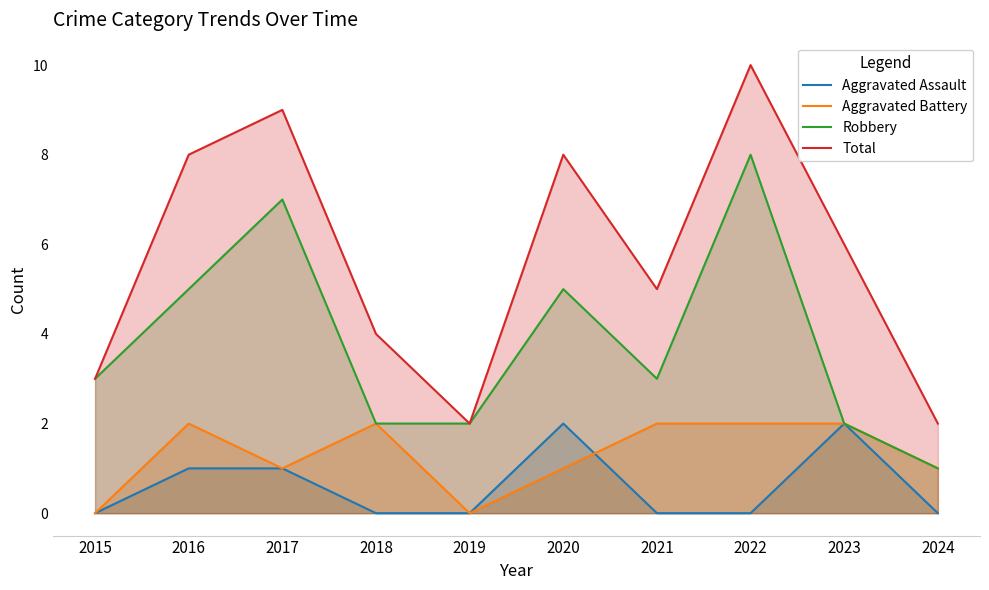

Reading left to right, extract all data points from this chart.

Aggravated Assault: 2015=0	2016=1	2017=1	2018=0	2019=0	2020=2	2021=0	2022=0	2023=2	2024=0
Aggravated Battery: 2015=0	2016=2	2017=1	2018=2	2019=0	2020=1	2021=2	2022=2	2023=2	2024=1
Robbery: 2015=3	2016=5	2017=7	2018=2	2019=2	2020=5	2021=3	2022=8	2023=2	2024=1
Total: 2015=3	2016=8	2017=9	2018=4	2019=2	2020=8	2021=5	2022=10	2023=6	2024=2